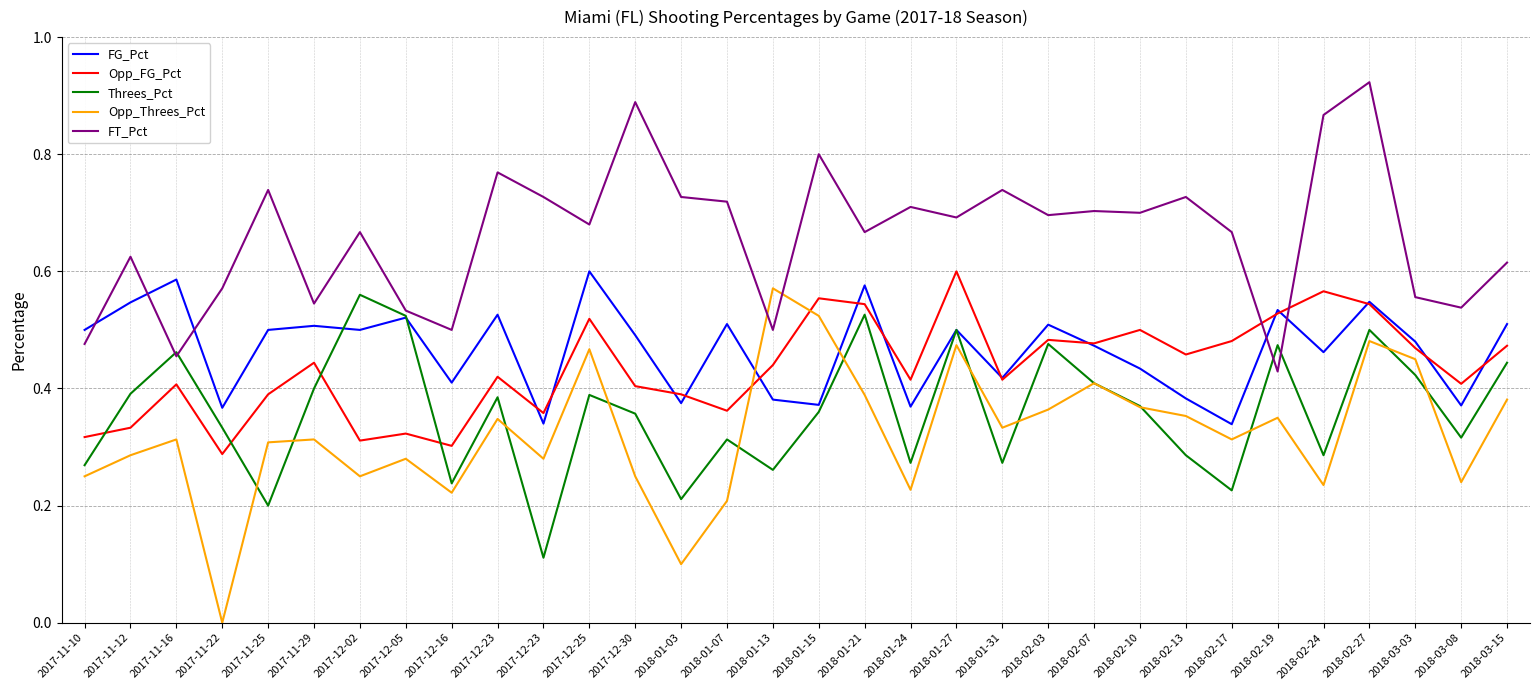

What are all the series names shown in the legend?

FG_Pct, Opp_FG_Pct, Threes_Pct, Opp_Threes_Pct, FT_Pct